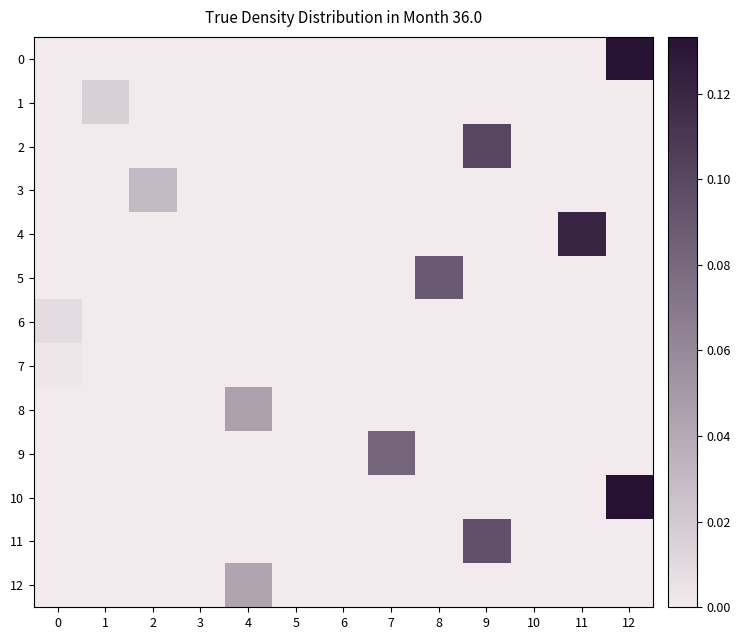

Which series has the largest total across all categories?

10